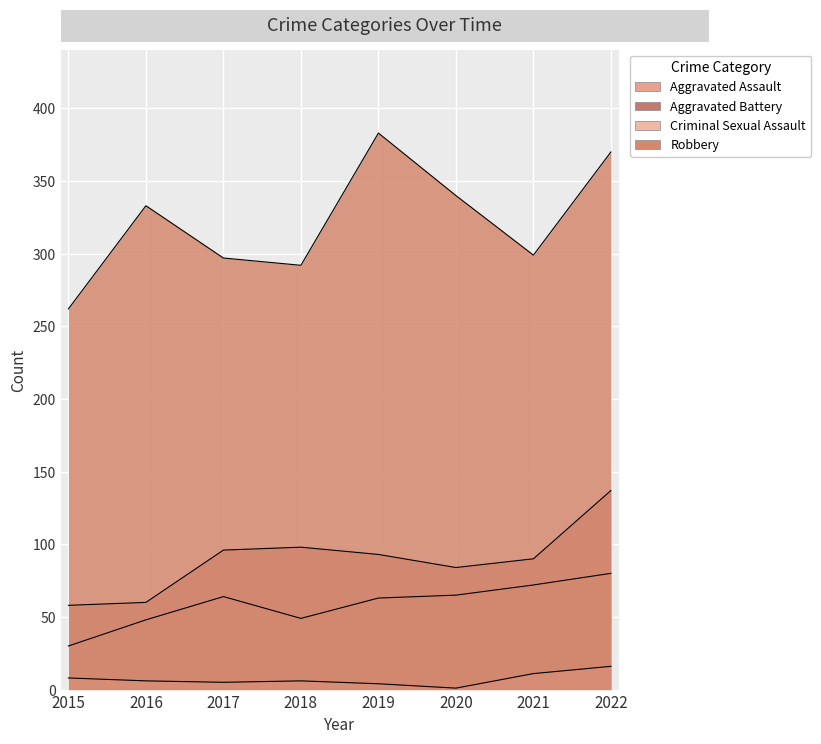

What is the sum of all Aggravated Battery values?

716